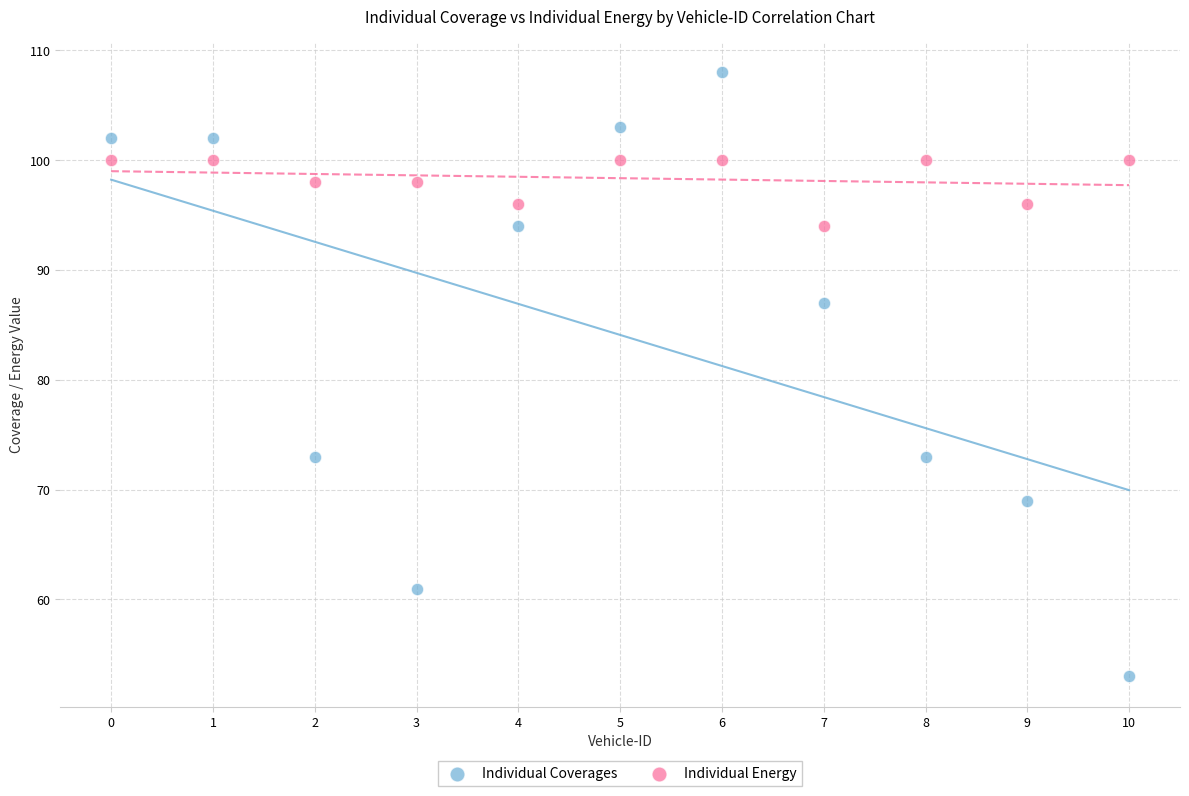

Which series reaches the maximum Y coordinate?

Individual Coverages